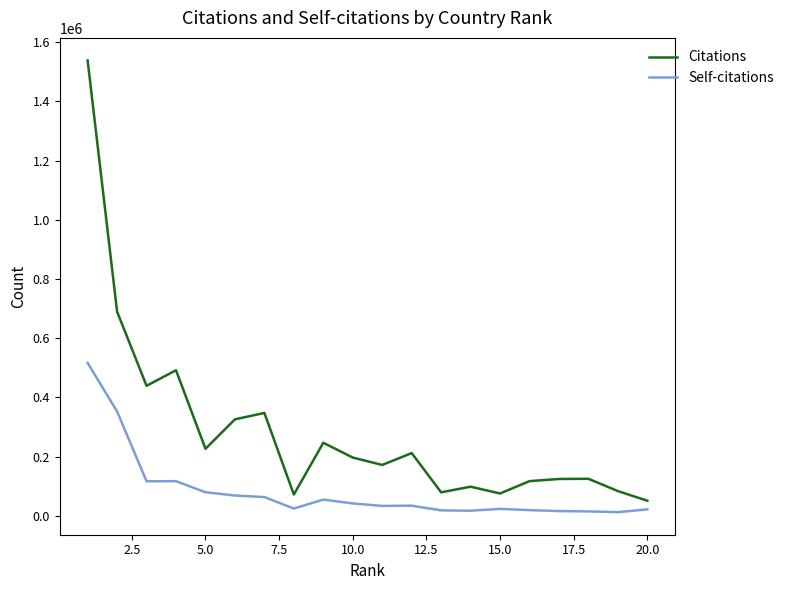

What is the minimum value for Citations?

50826